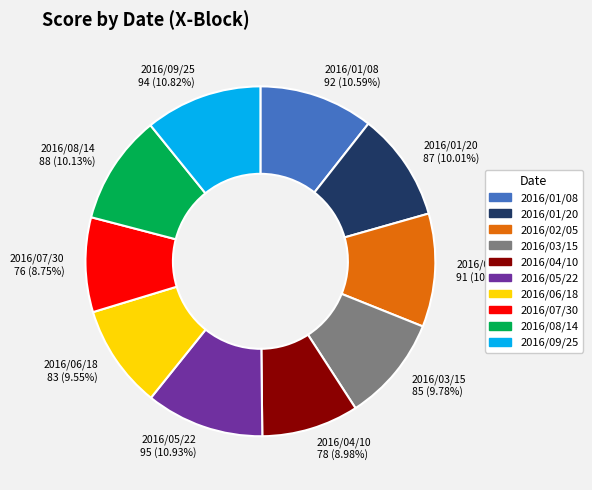

How many segments does this pie chart have?

10